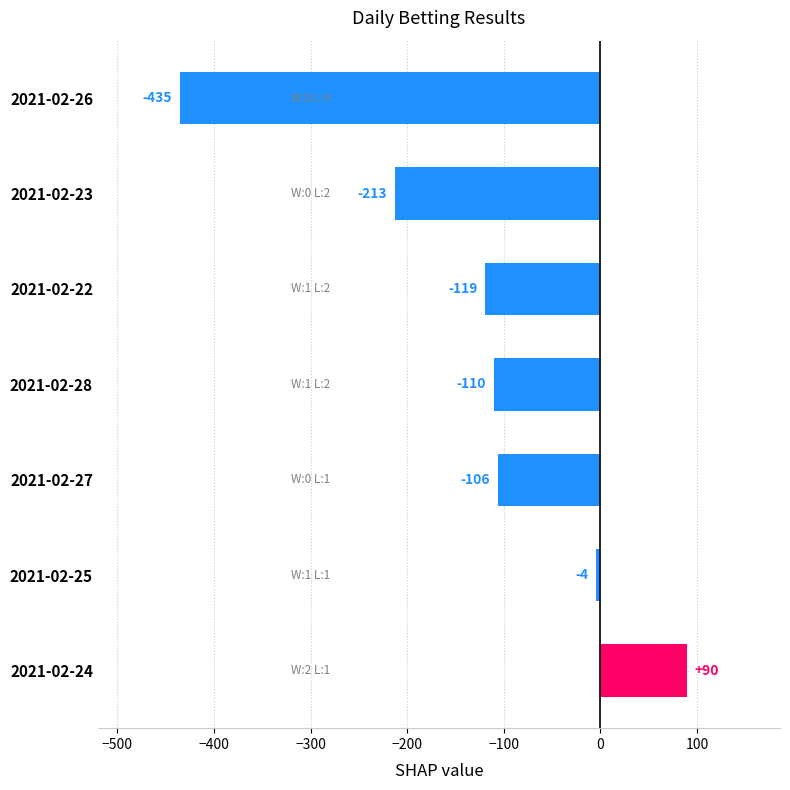

What is the sum of the values at 2021-02-24 and 2021-02-23?

-123